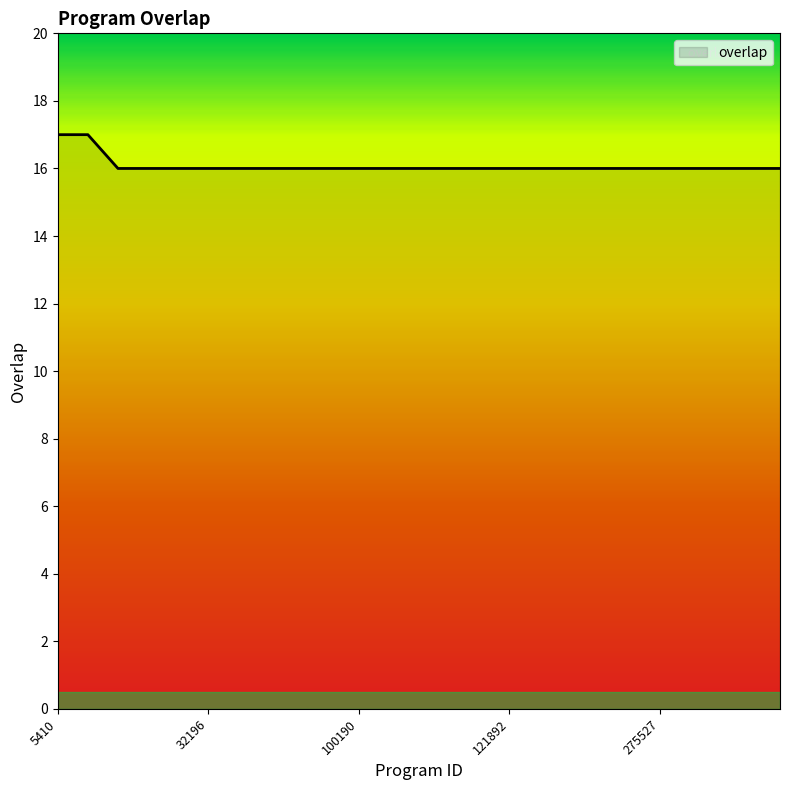

What is the greatest value displayed?

17